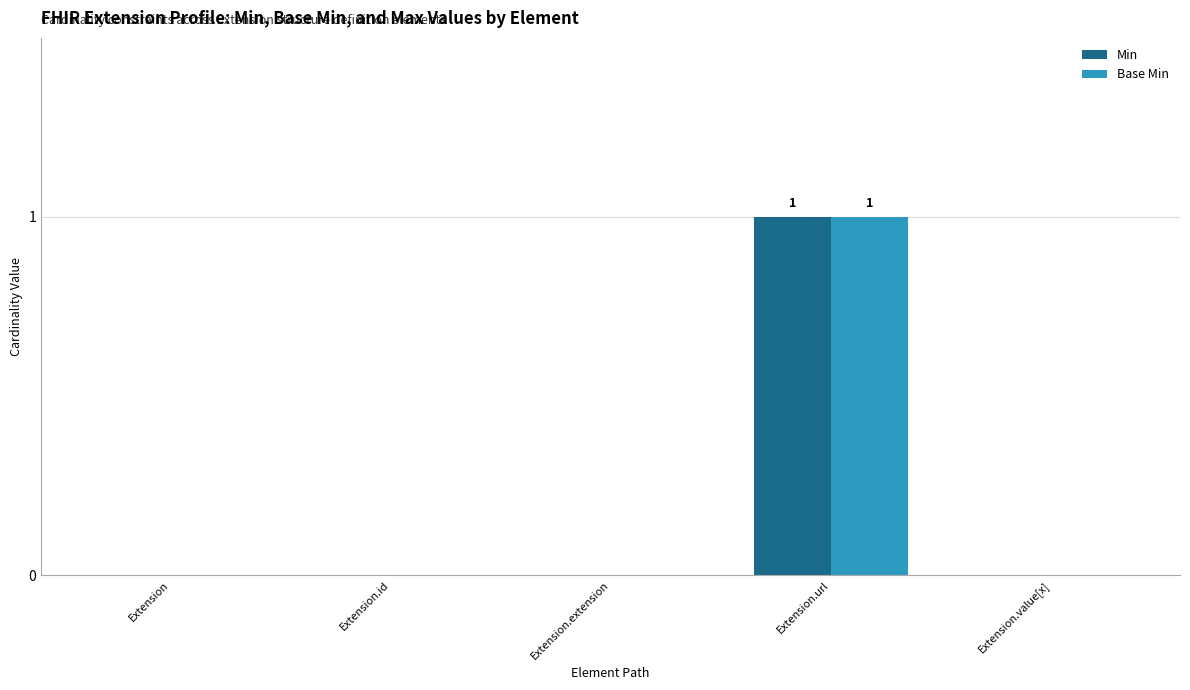

Count the Base Min values in the range 0 to 1.

5